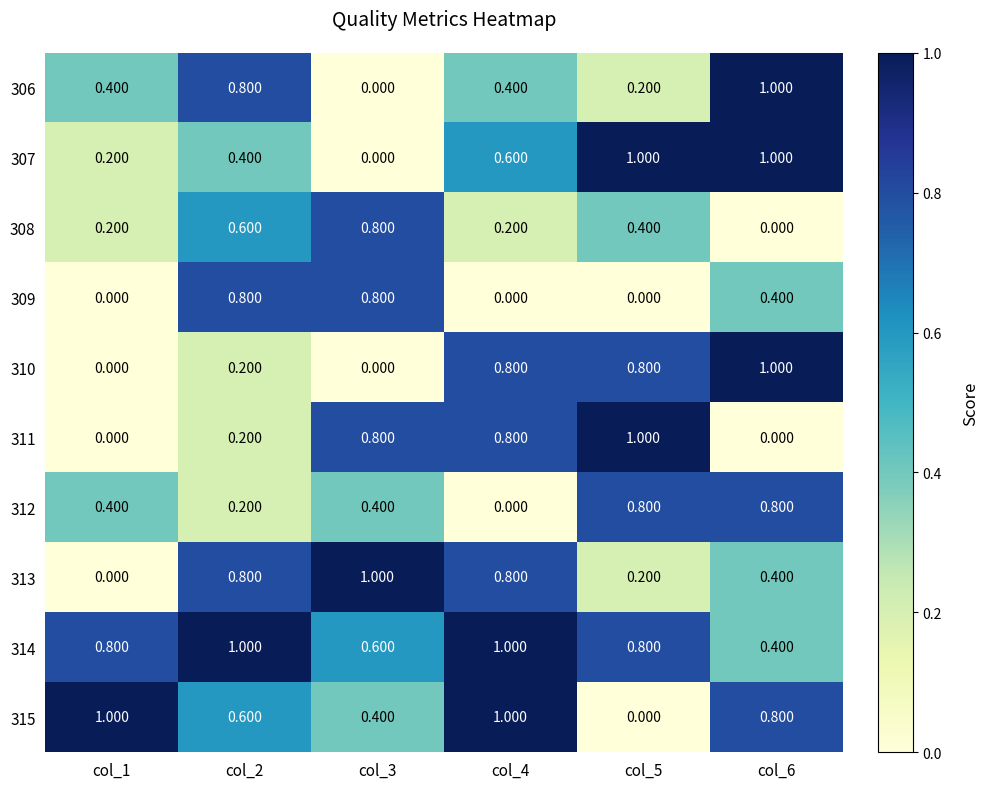

Is the value of 315 at col_6 greater than the value of 311 at col_2?

Yes